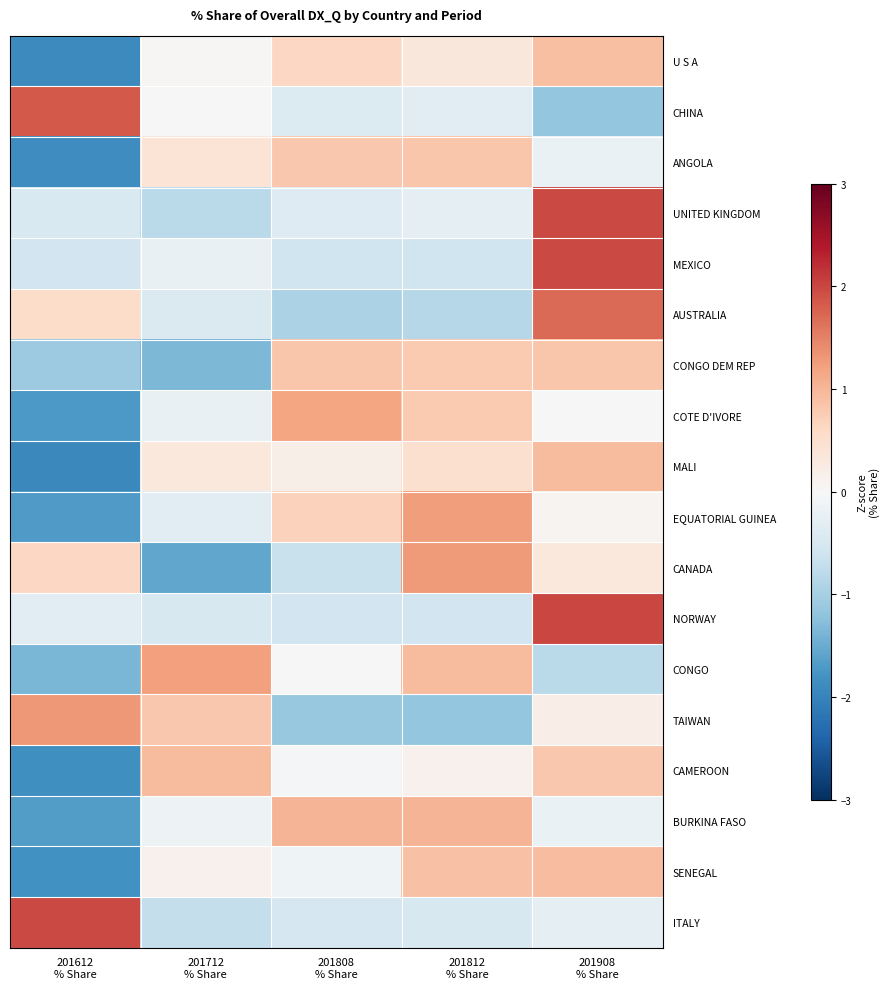

At which category is the sum across all series the highest?

201908
% Share